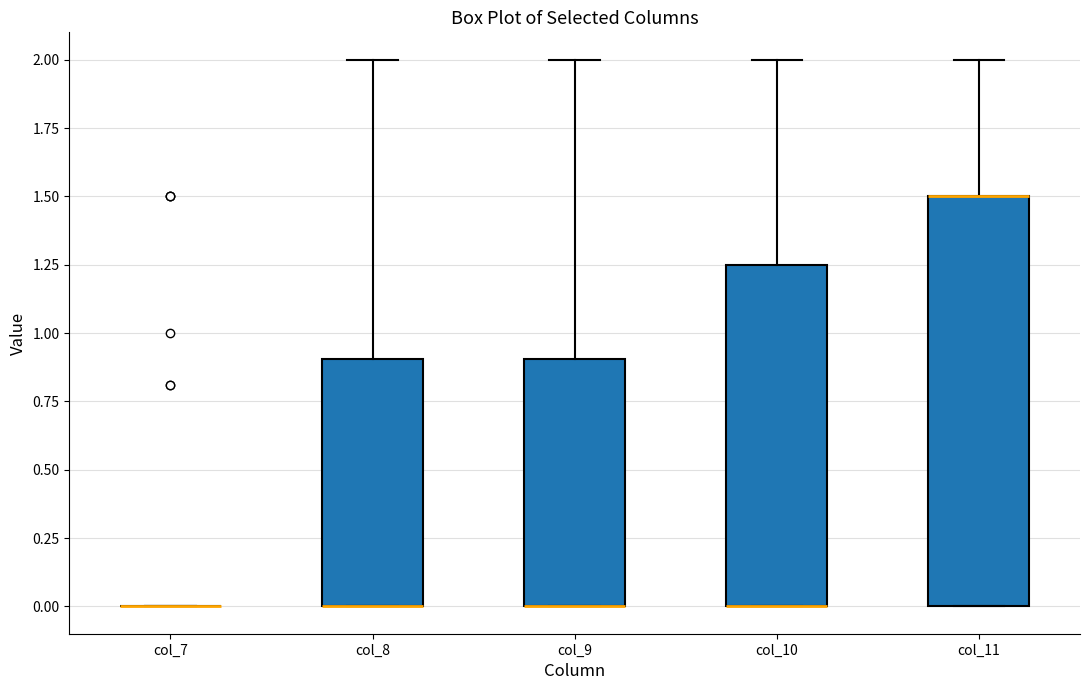

Which box is the tallest, from its lower edge to its upper edge?

col_11